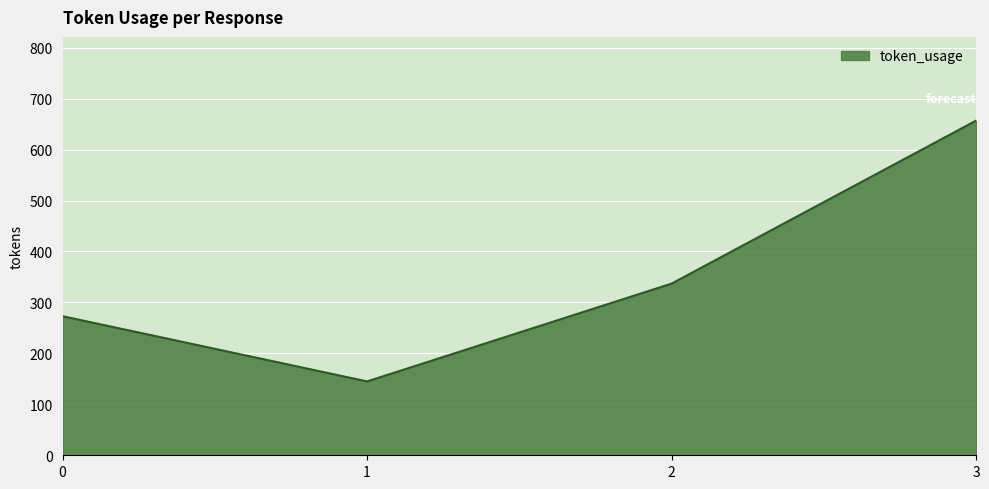

Does the chart have visible grid lines?

Yes